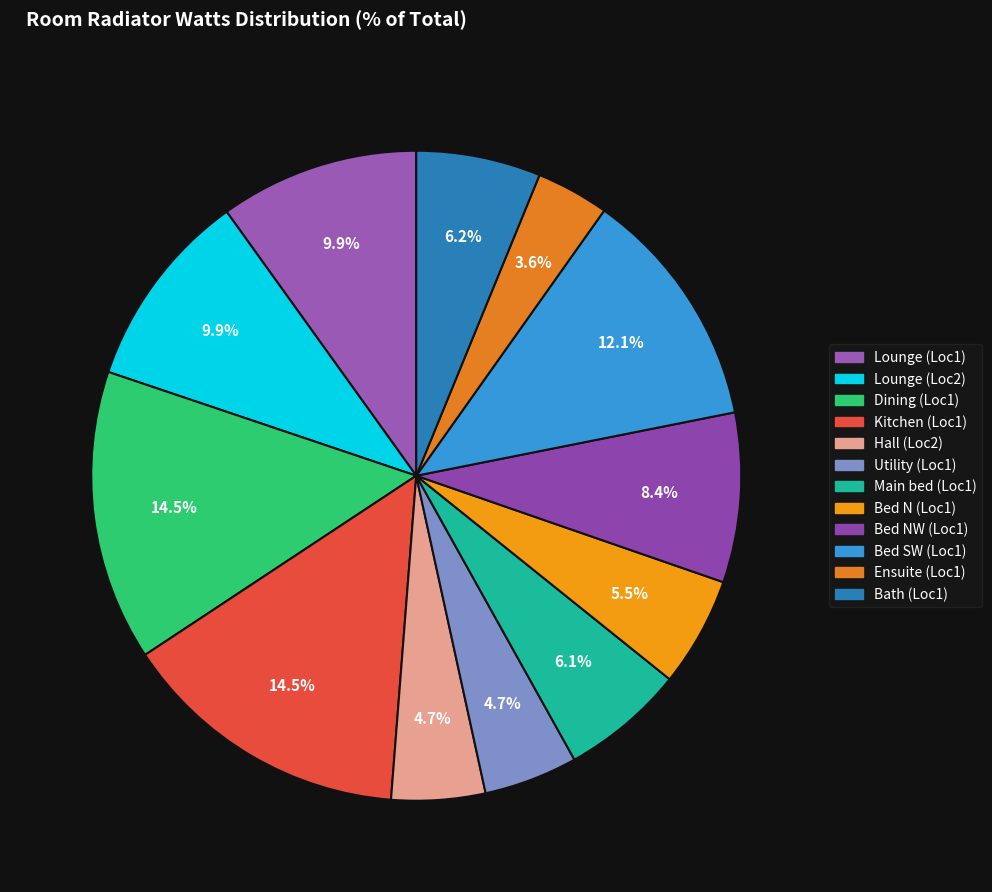

How much of the chart is everything except Dining (Loc1)?

85.5%